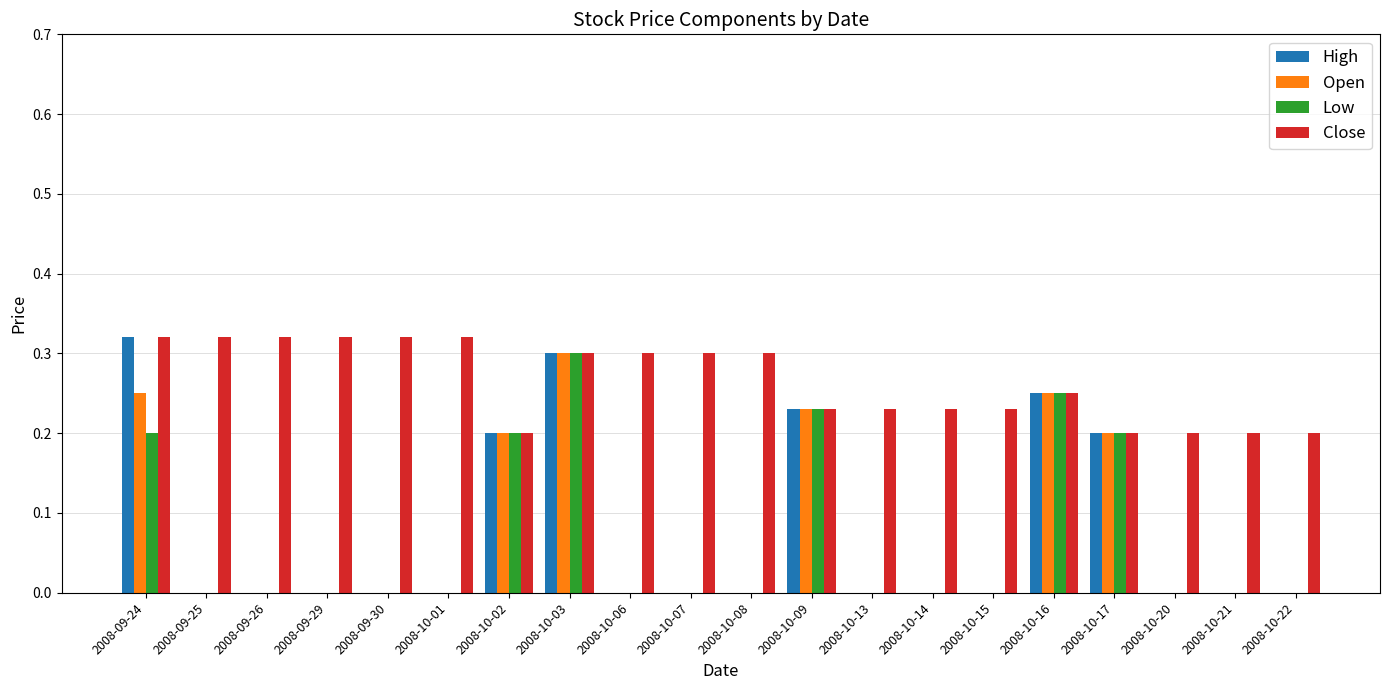

Is it true that Low equals 0.1 at 2008-09-29?

False